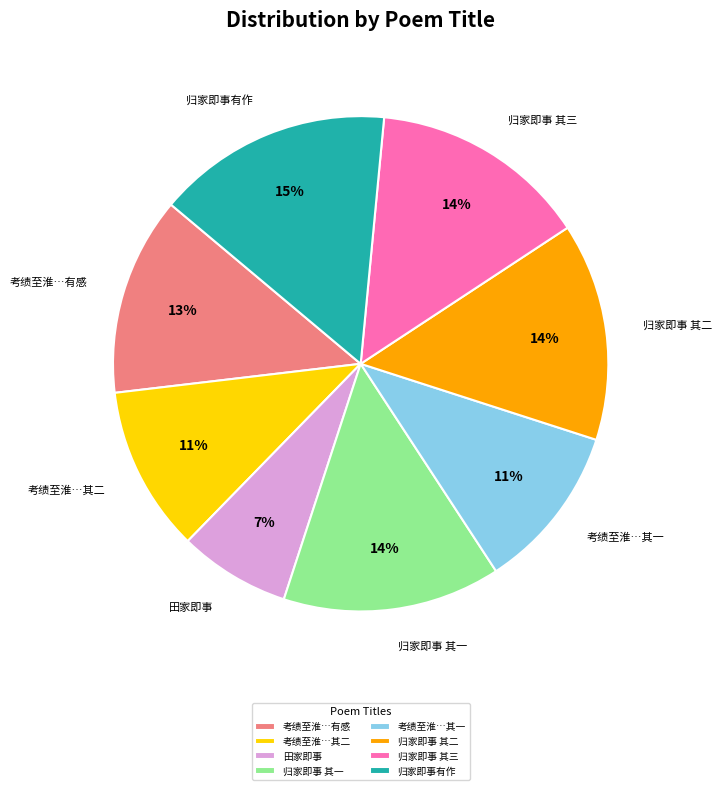

Does any single category account for the majority?

No